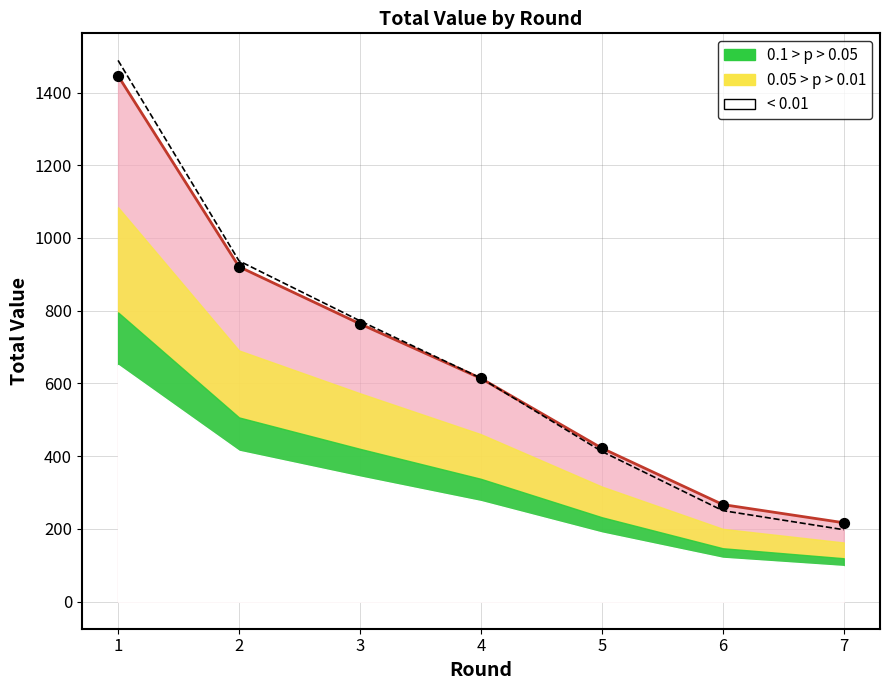

Which has a higher value, 1 or 2?

1